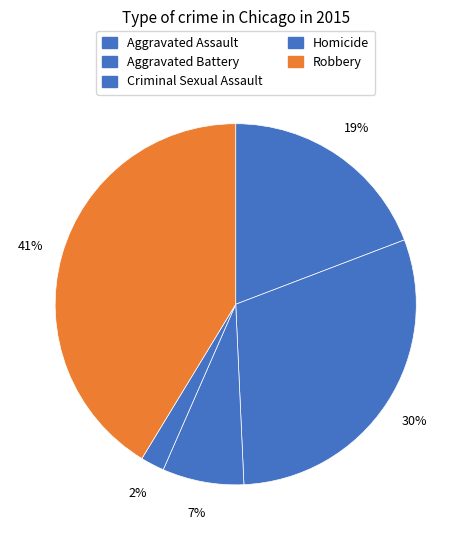

To the nearest percent, what portion does Aggravated Battery represent?

30%